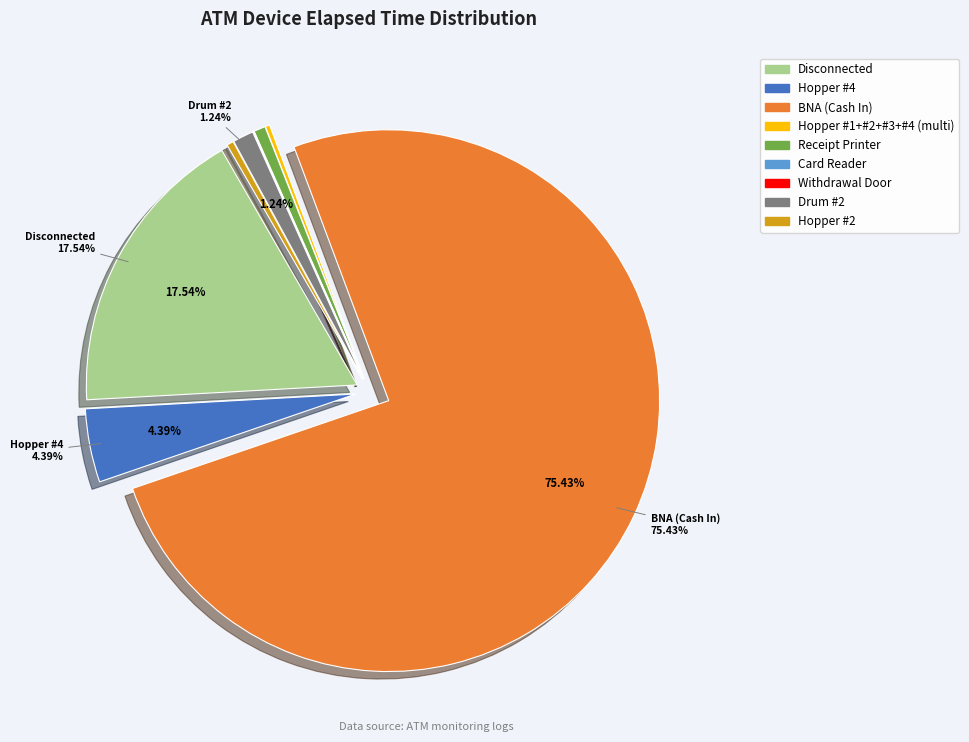

Do Card Reader and Receipt Printer together represent more than half of the pie?

No